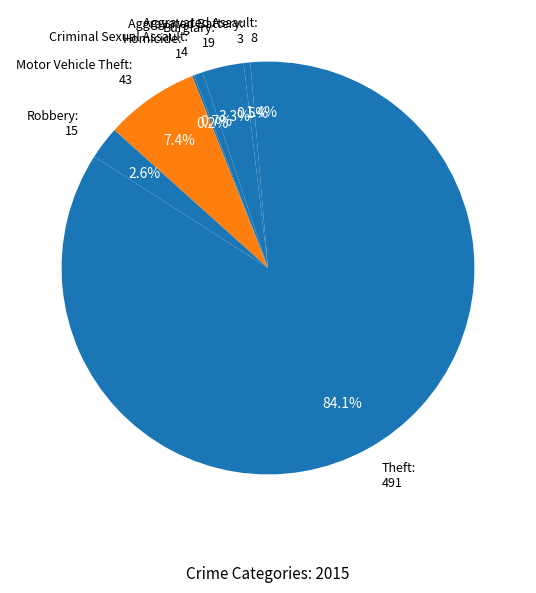

Does Theft: 491 represent more than half of the total?

Yes